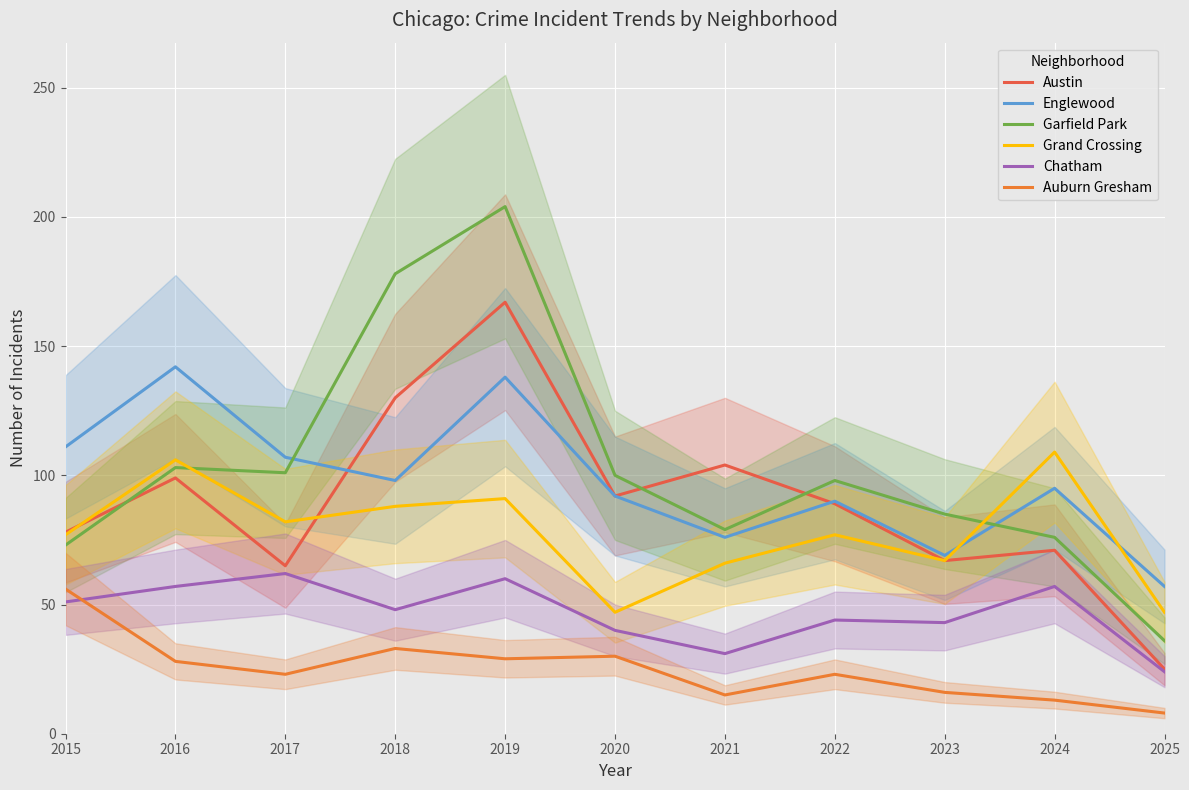

What is the difference between the maximum and second lowest values in the Auburn Gresham series?

43